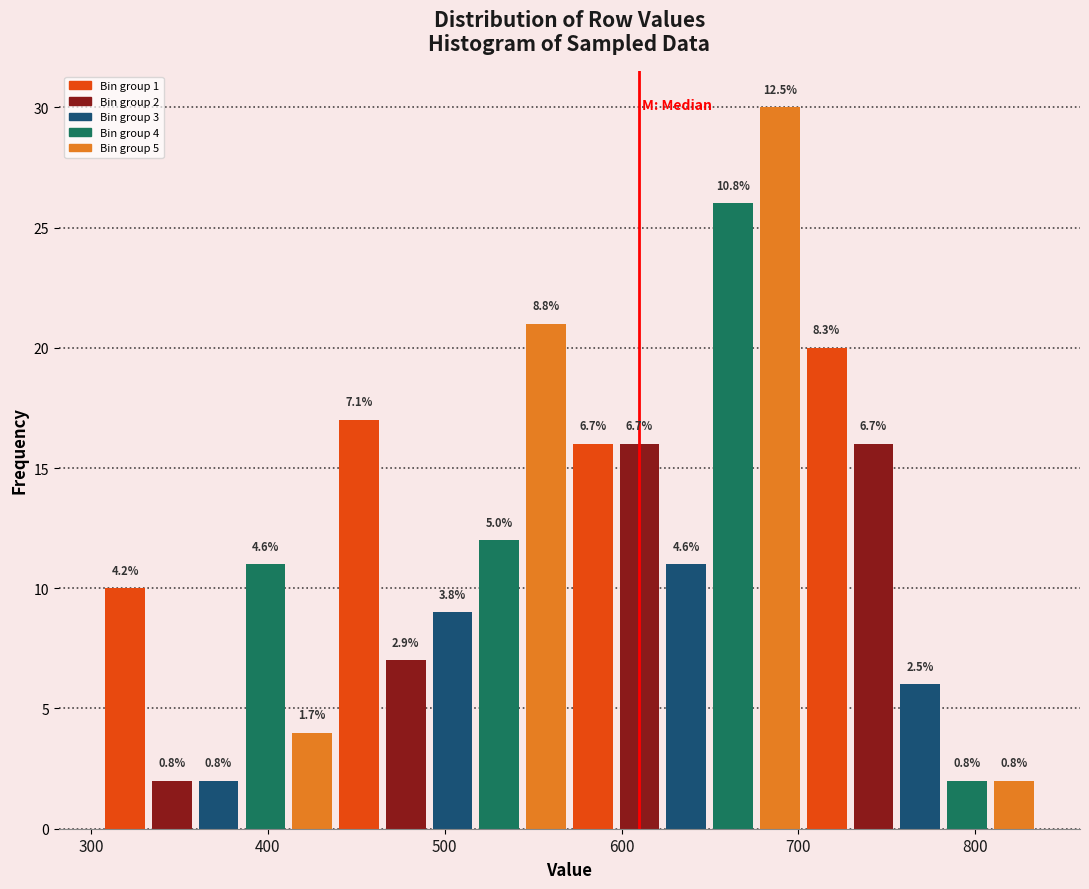

Read against the x-axis, roughly where is the centre of the tallest bar?

690